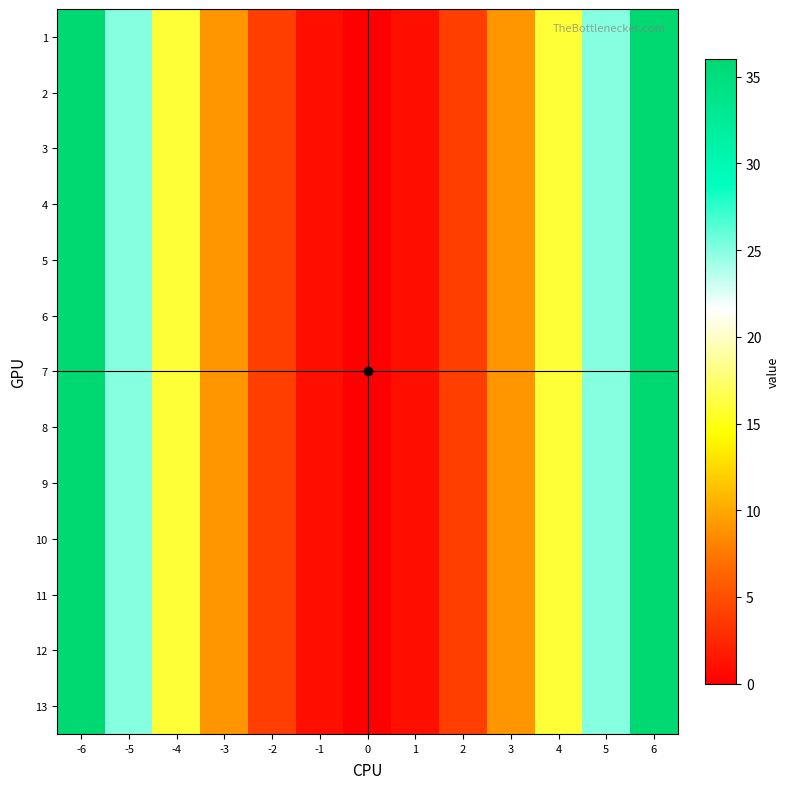

List the series in order of their peak value, lowest first.

1, 2, 3, 4, 5, 6, 7, 8, 9, 10, 11, 12, 13